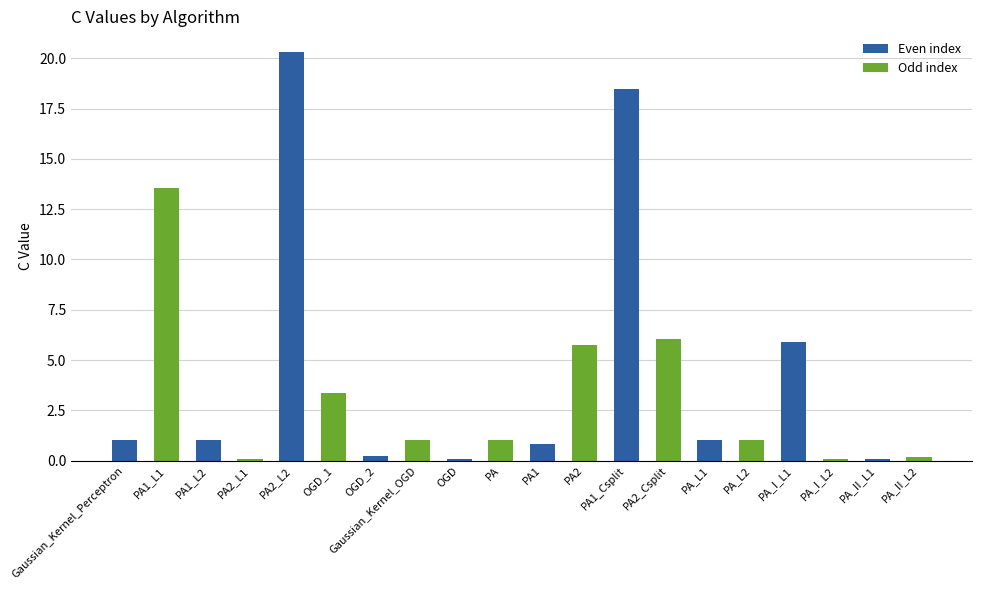

What is the sum of all values?

81.0